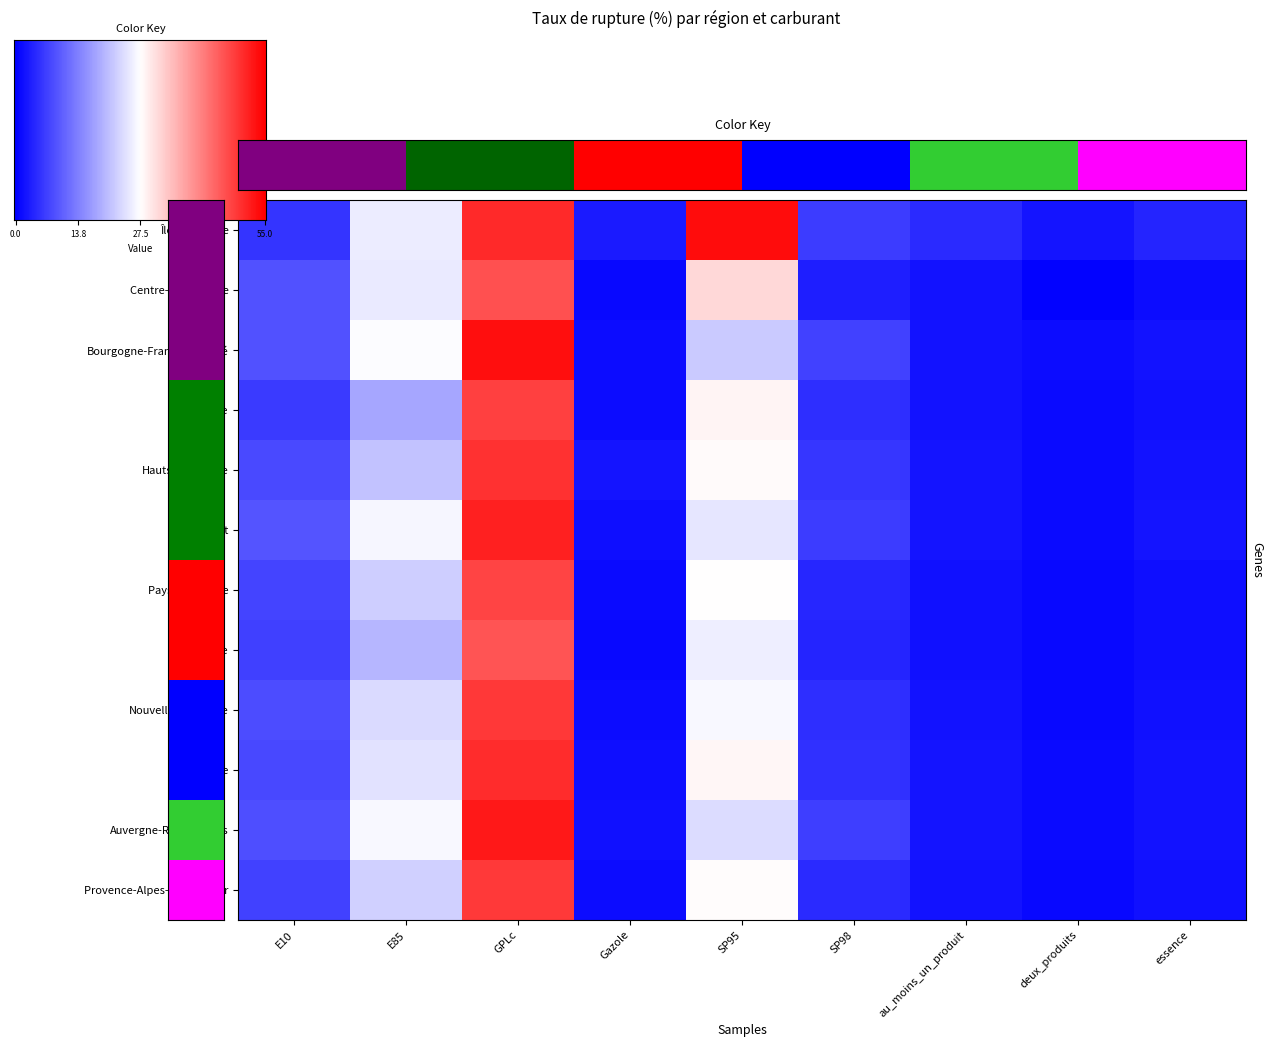

At which label does Pays de la Loire first exceed 4?

E10